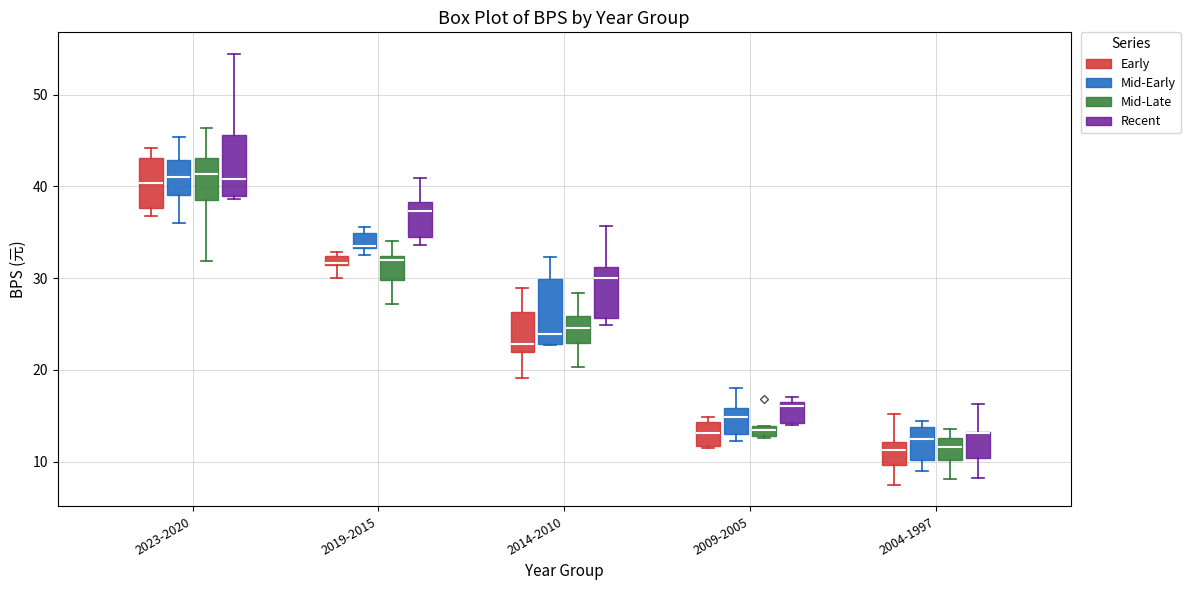

Where does the upper whisker of the box for 2009-2005 (Mid-Early) end on the y-axis? The values are not printed on the chart, so give them approximately, as read against the axis.

18